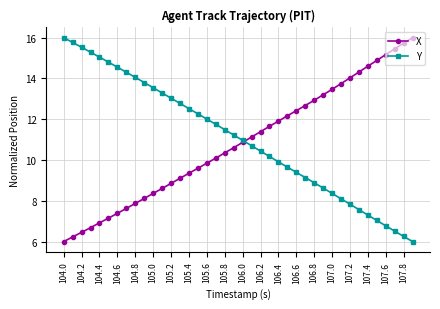

How many data points in X are above 10?

23